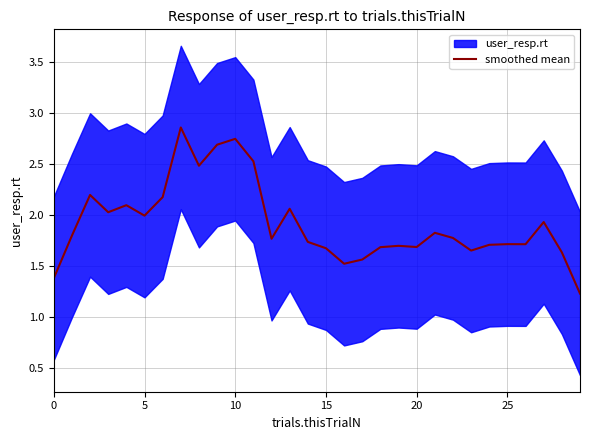

What is the label of the 17th point from the right?

13